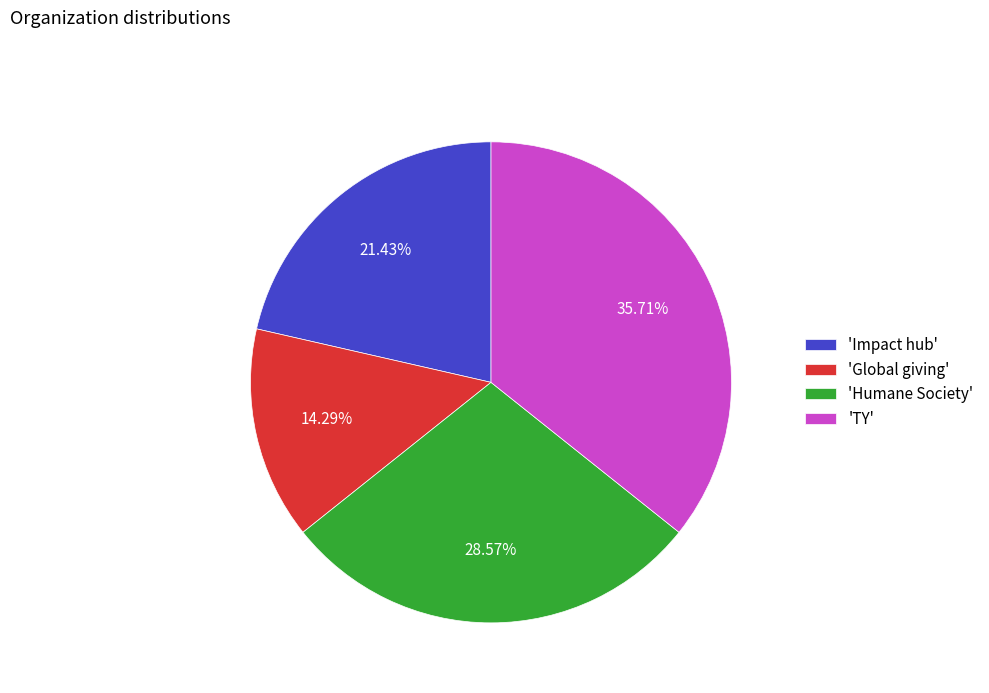

Combined, do 'Impact hub' and 'TY' account for over 50%?

Yes